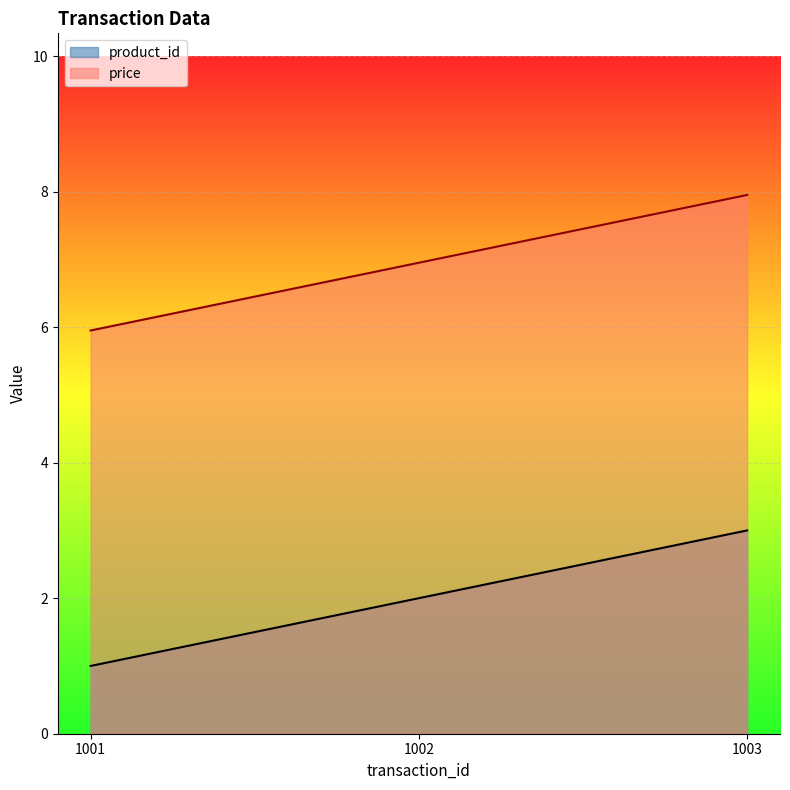

What are all the series names shown in the legend?

product_id, price